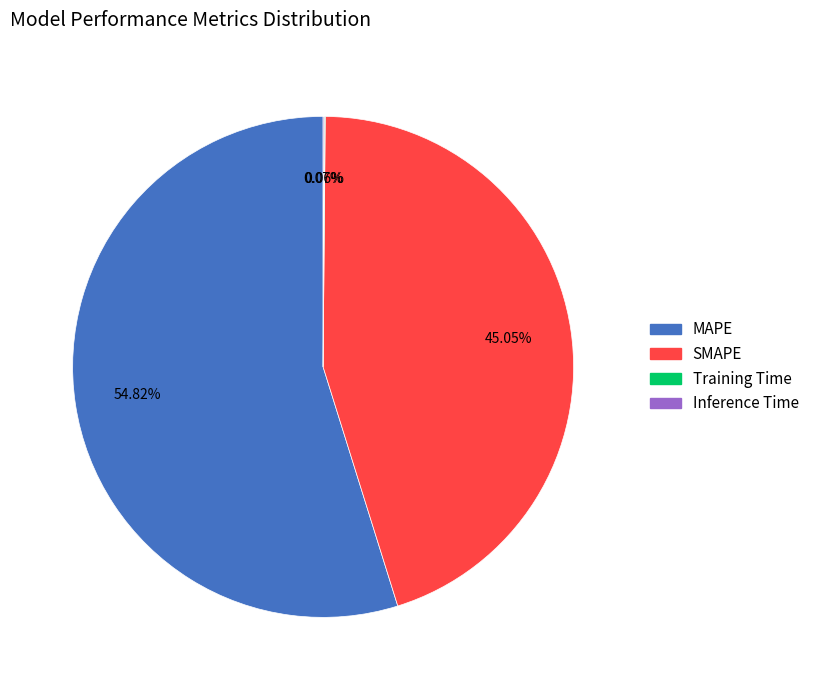

Which category accounts for the majority?

MAPE